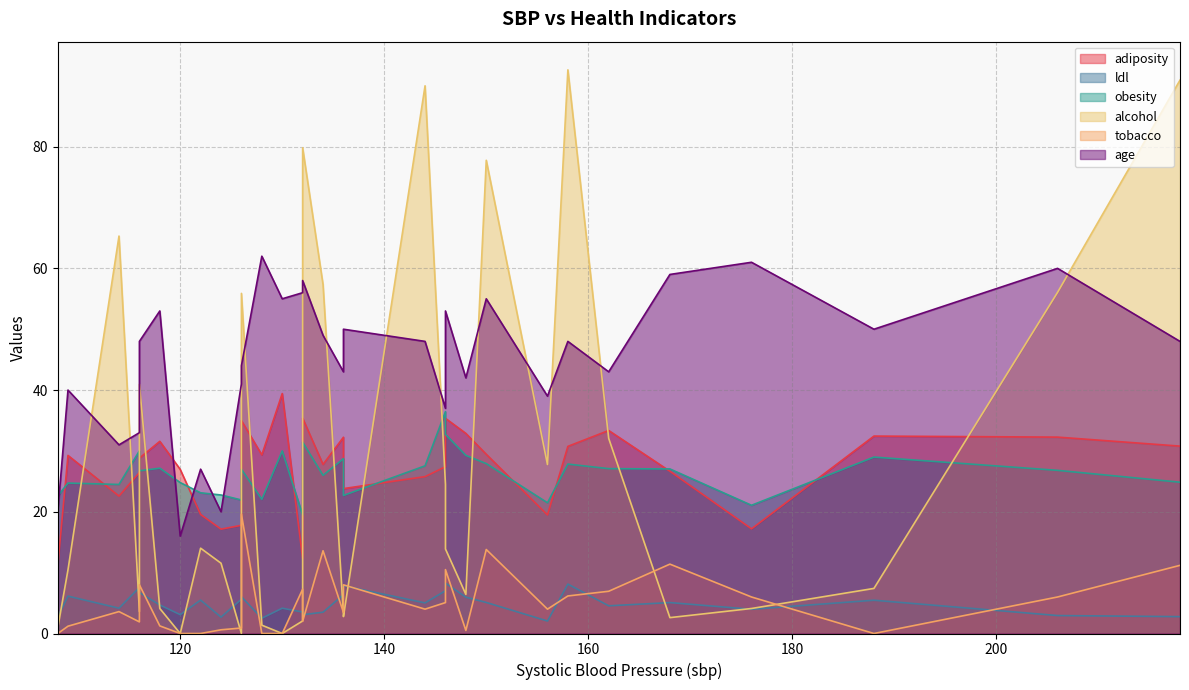

Does the chart have visible grid lines?

Yes